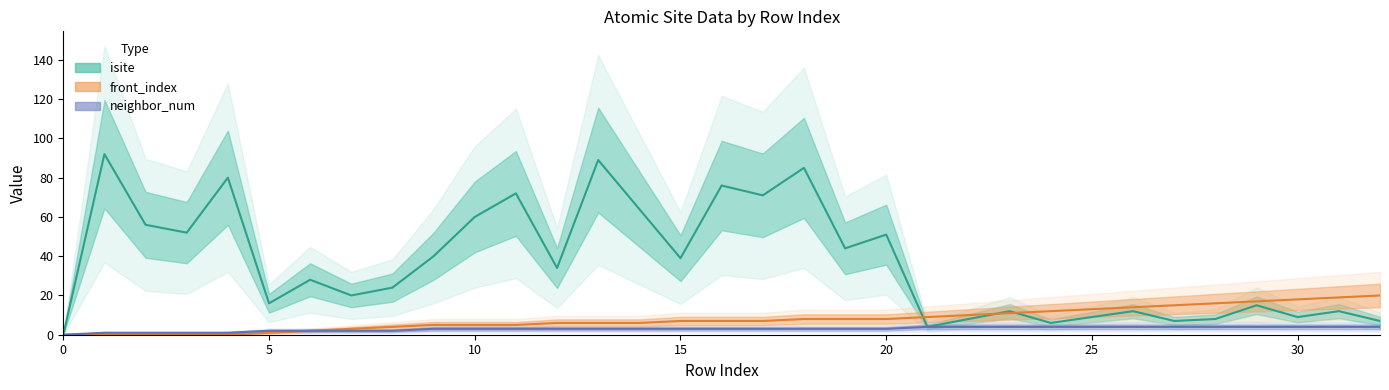

At 30, list the series in order from largest to smallest.

front_index, isite, neighbor_num